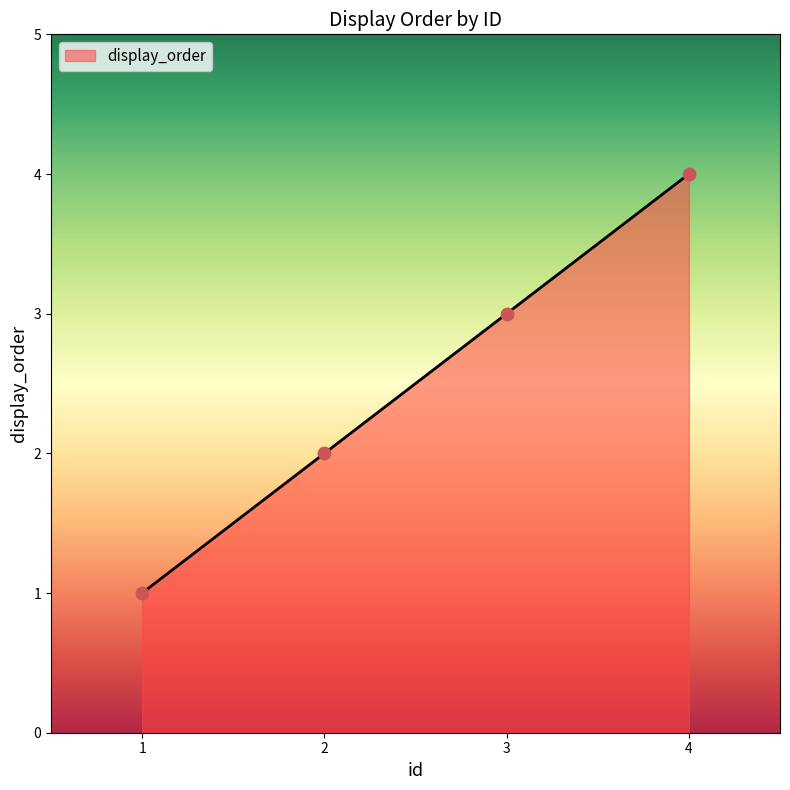

Approximately how many times larger is the value at 3 compared to 2?

1.5